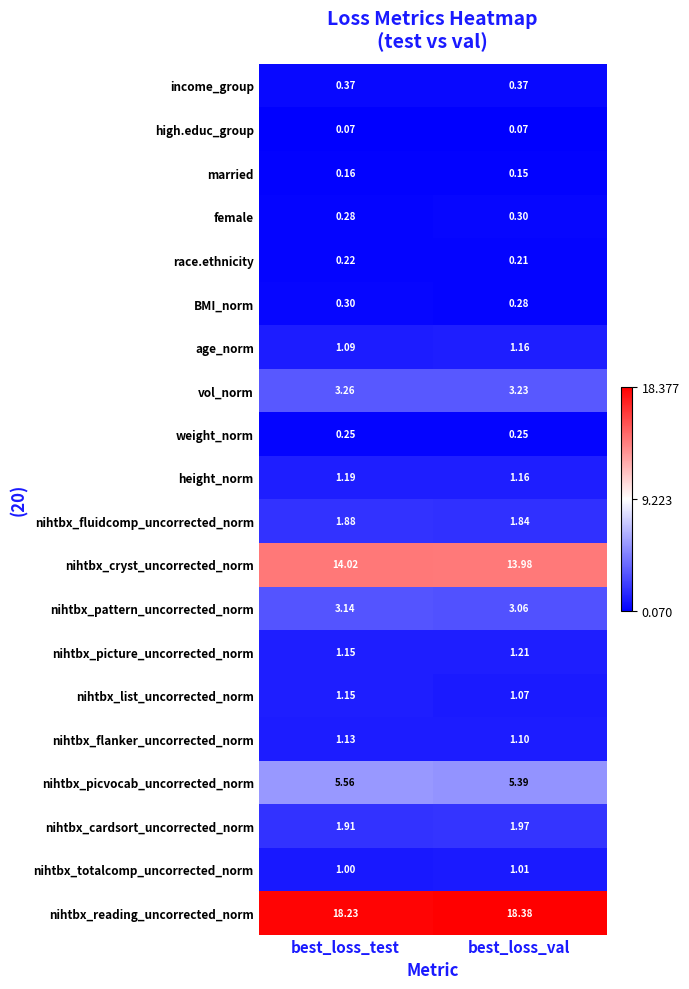

Which series has the largest range (max minus min)?

nihtbx_picvocab_uncorrected_norm